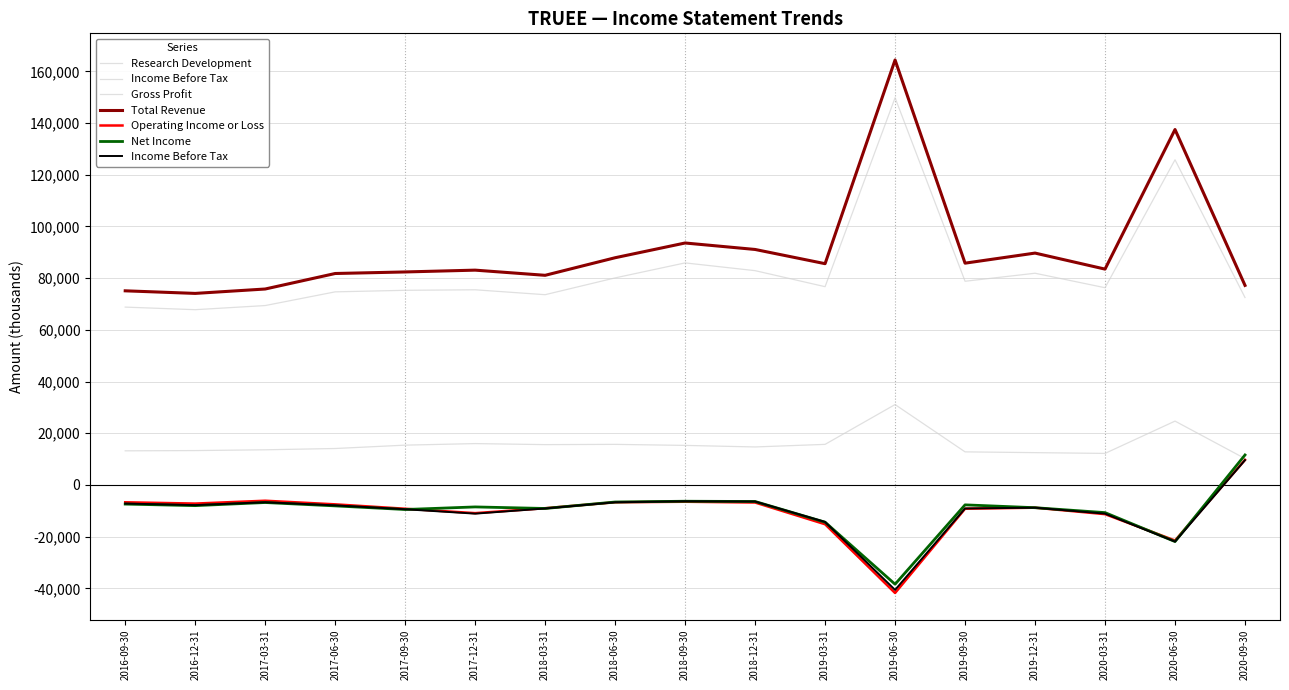

In Gross Profit, how many points are higher than both neighbors (excluding endpoints)?

5